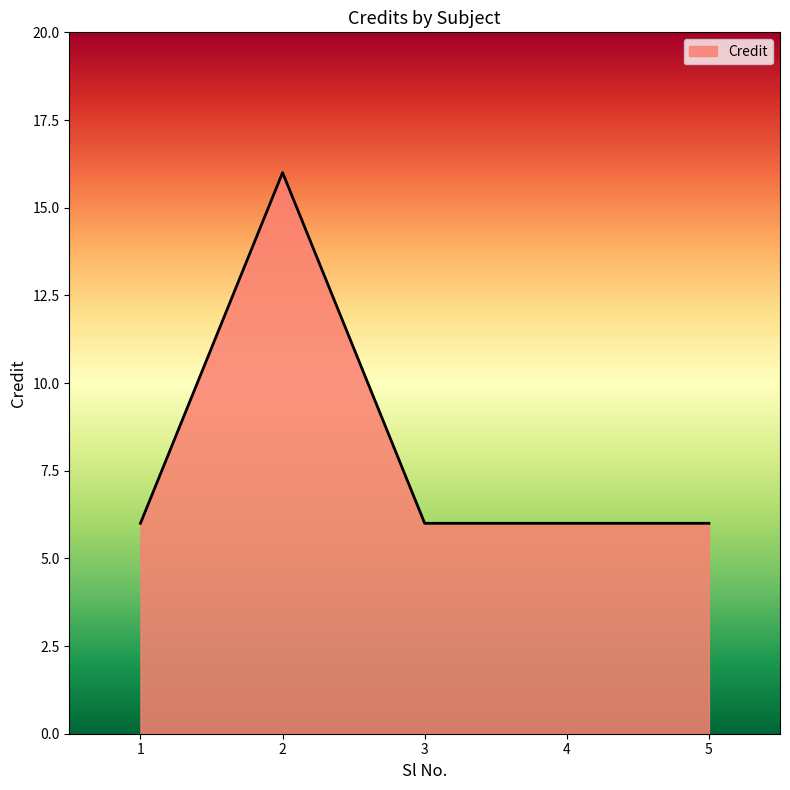

What is the smallest value displayed?

6